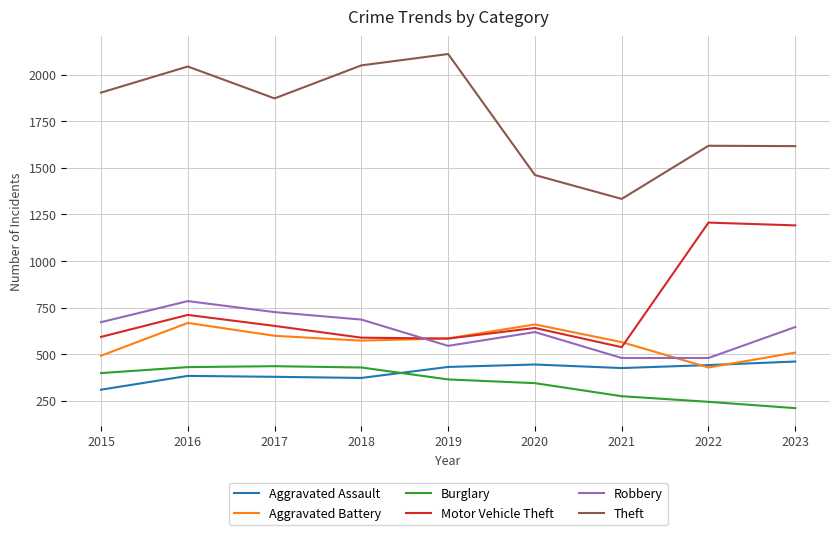

Where does the Aggravated Battery series first go above 573?

2016